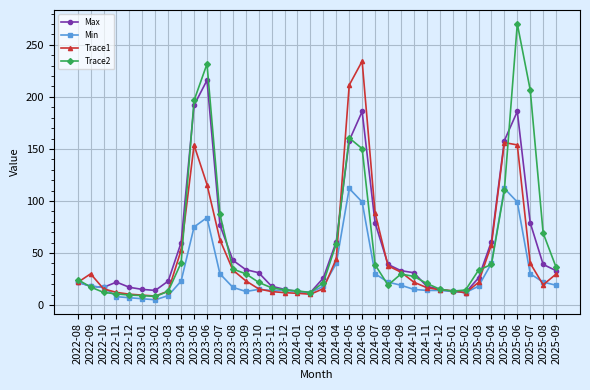

Which series has the largest range (max minus min)?

Trace2